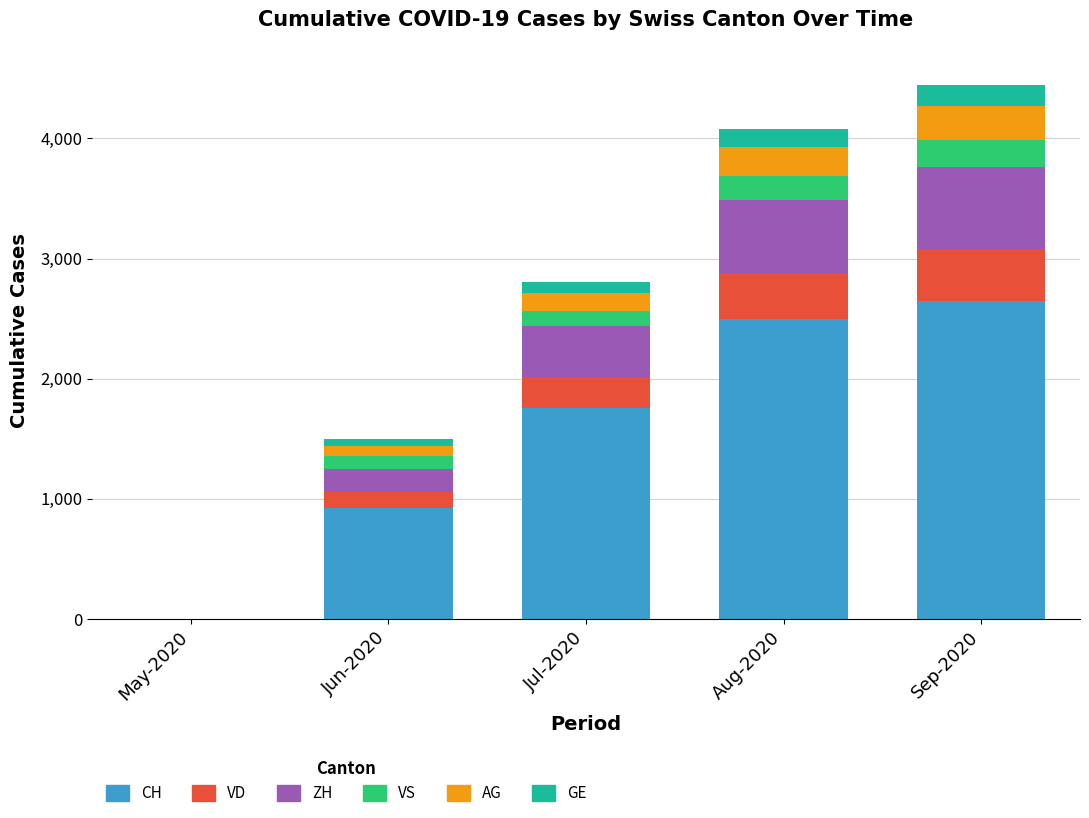

What is the total value across all series at Sep-2020?

4445